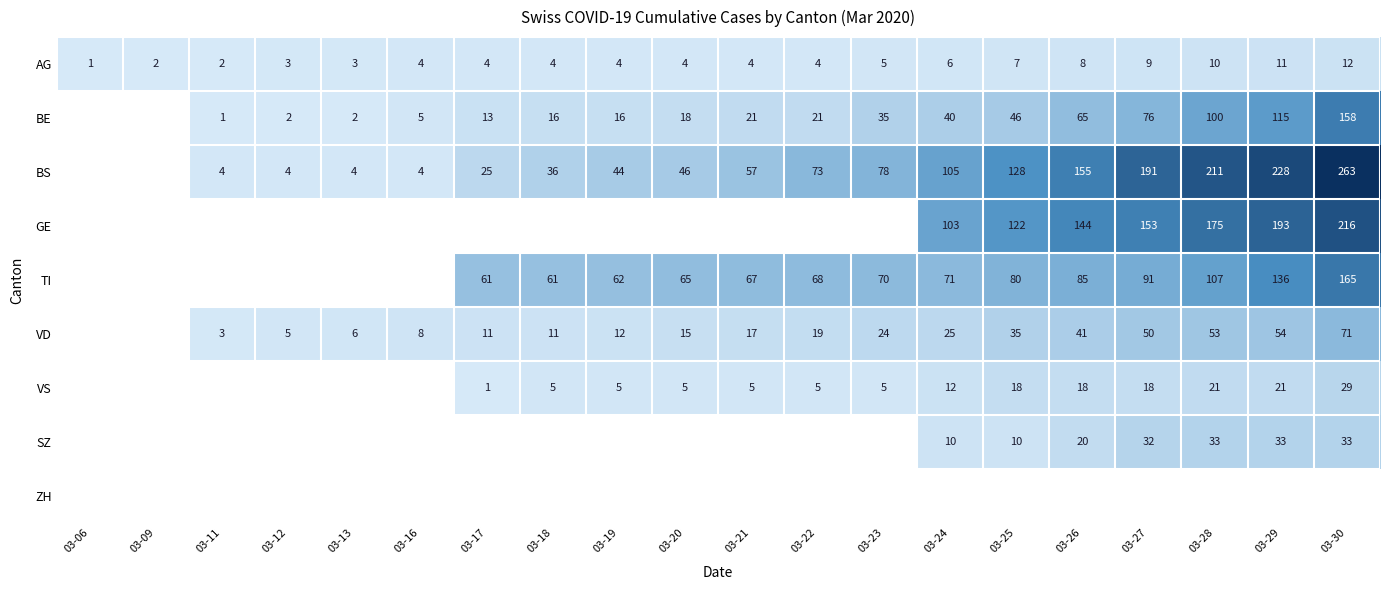

Is it true that SZ equals 33 at 03-28?

True